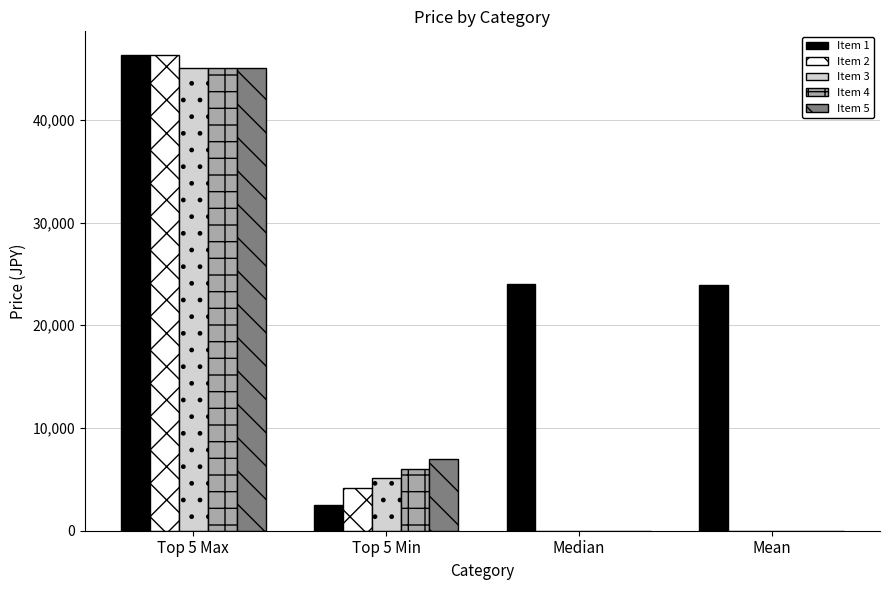

How many categories are shown in the chart?

4